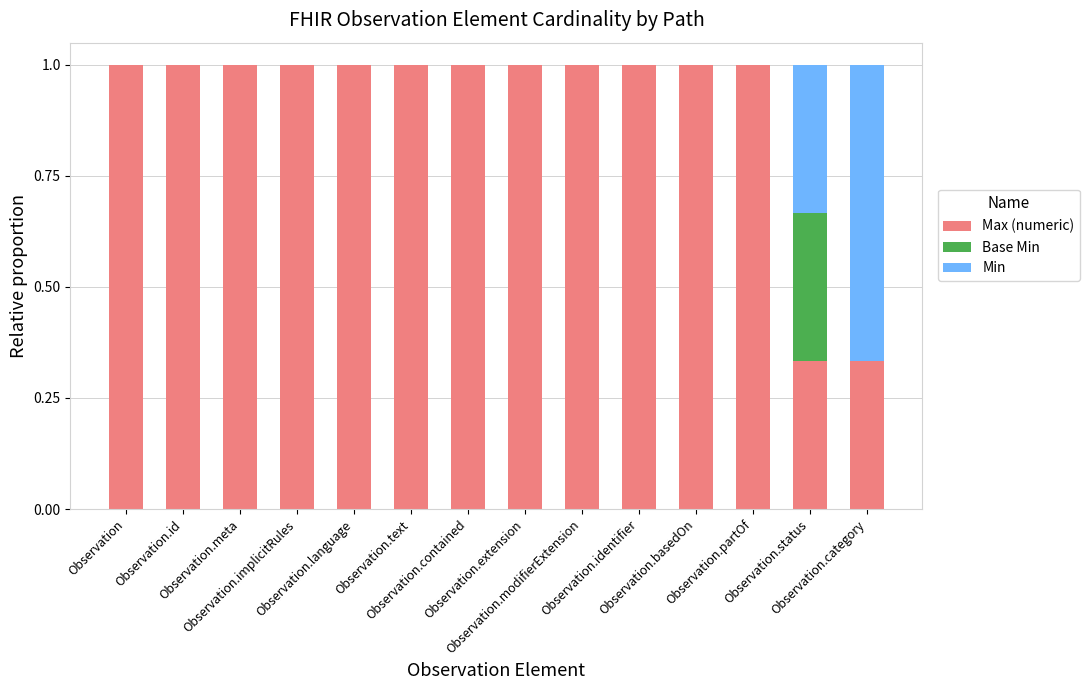

Are the bars horizontal?

No